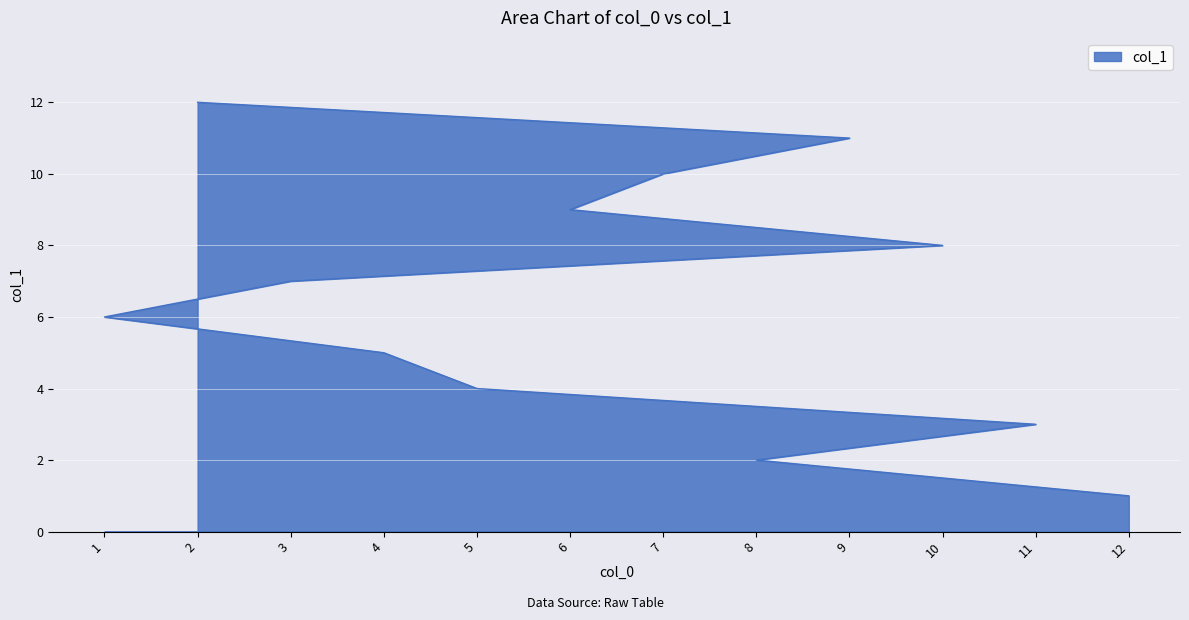

What is the value of the 2nd point from the left?

2